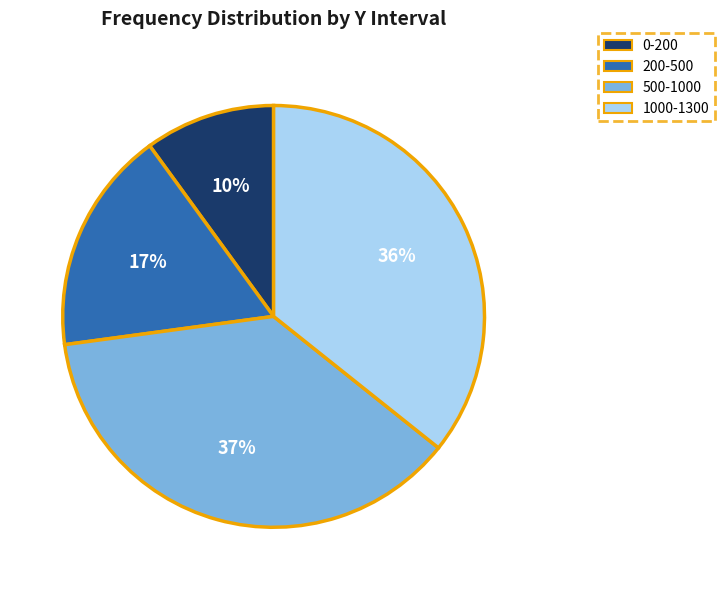

How many slices are in this pie chart?

4